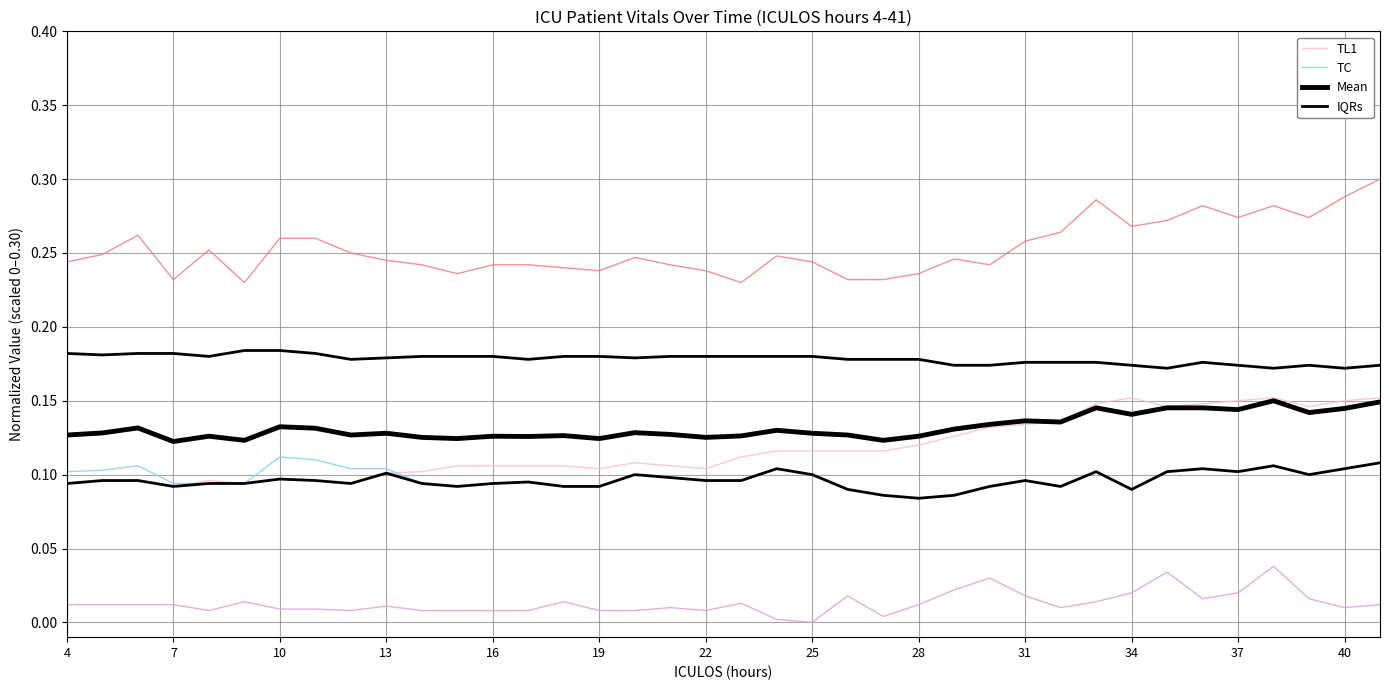

Does the chart display data point markers on the line(s)?

No